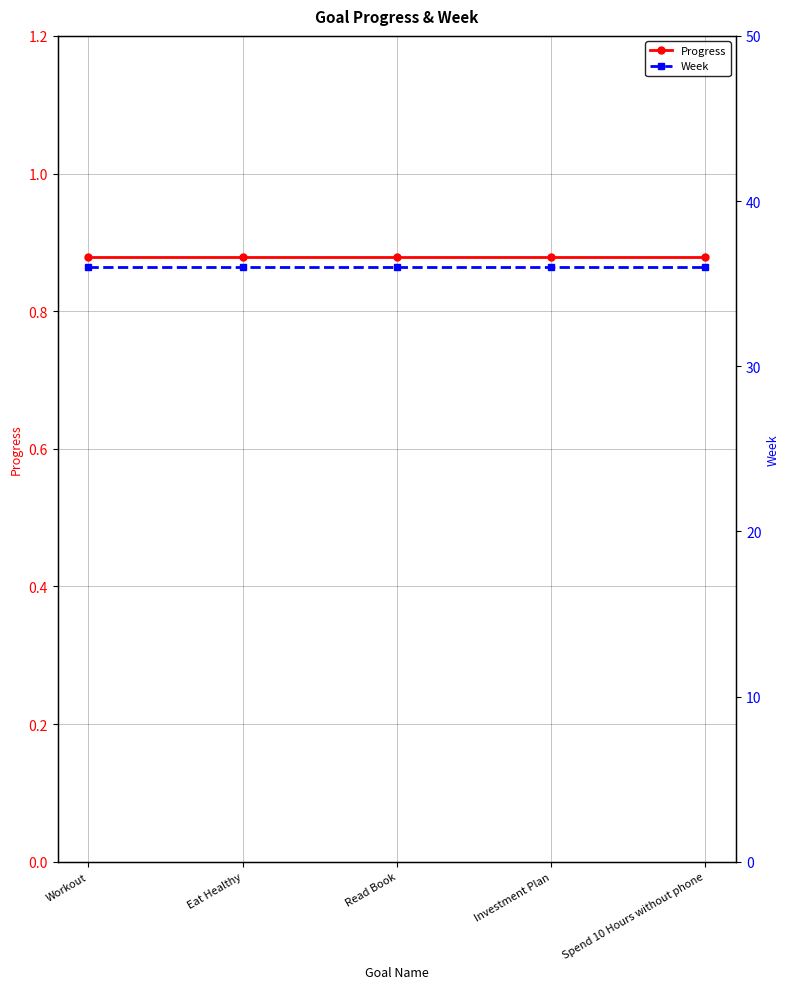

Reading left to right, extract all data points from this chart.

Progress: 0.9	0.9	0.9	0.9	0.9
Week: 36.0	36.0	36.0	36.0	36.0